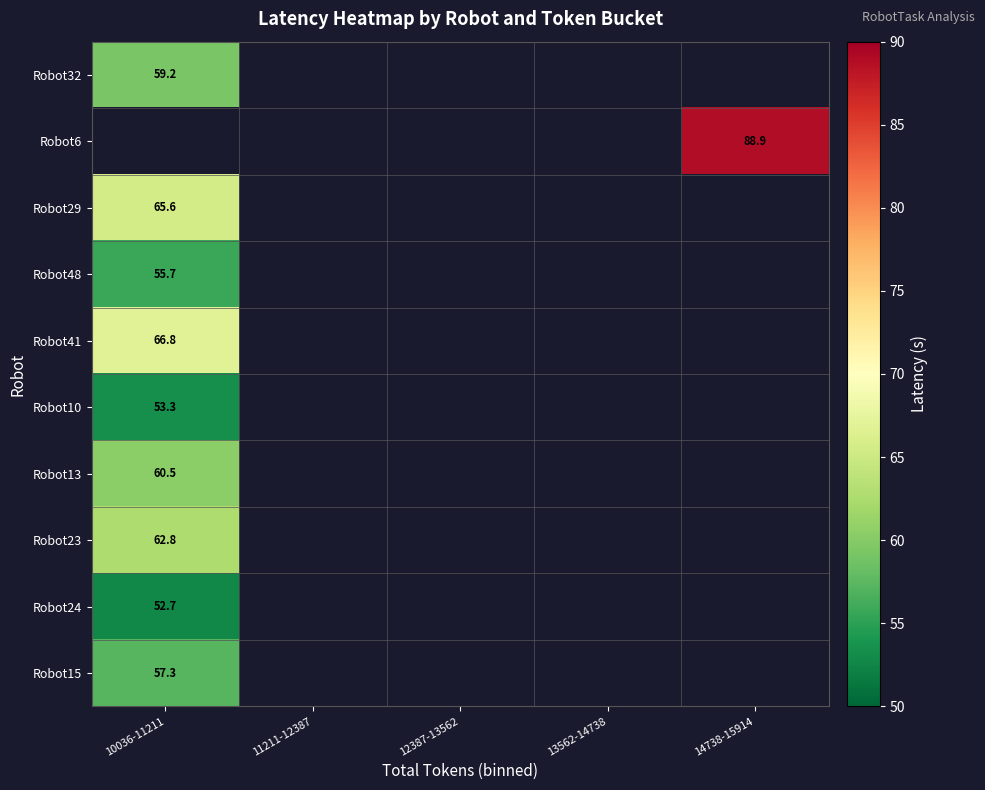

What is the greatest value displayed?

88.9